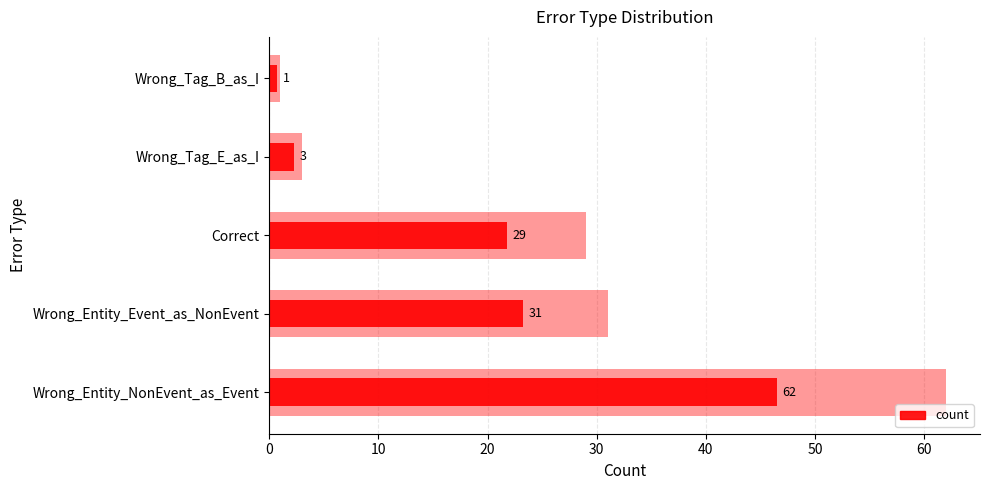

What is the value of the 4th bar from the left?

2.2